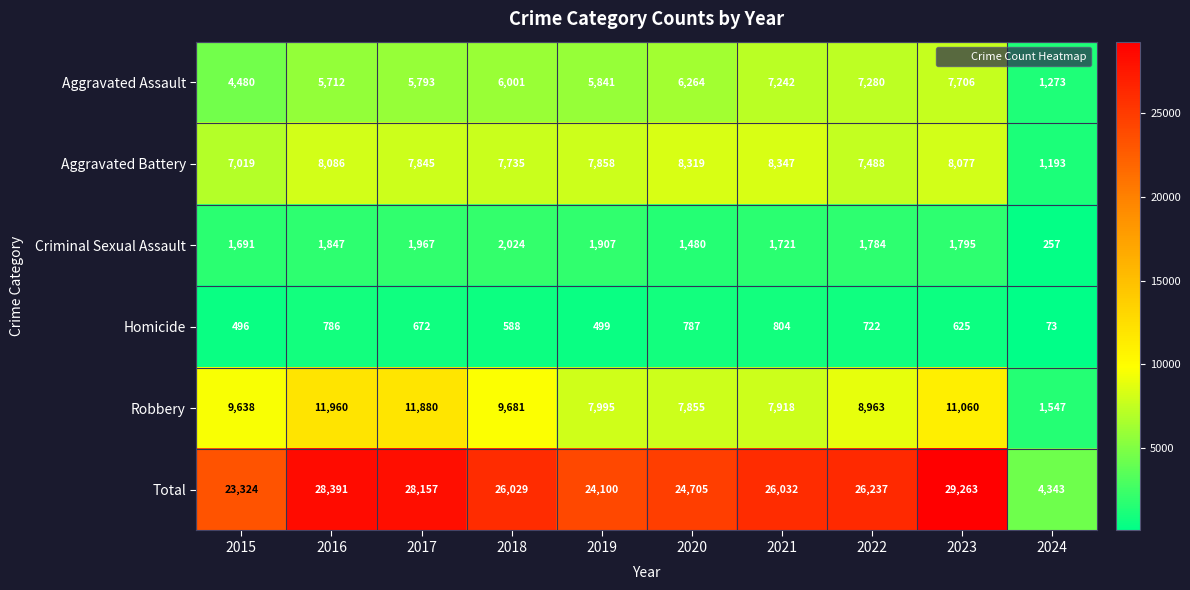

What value does the Aggravated Assault series have at 2022, to the nearest 10?

7280